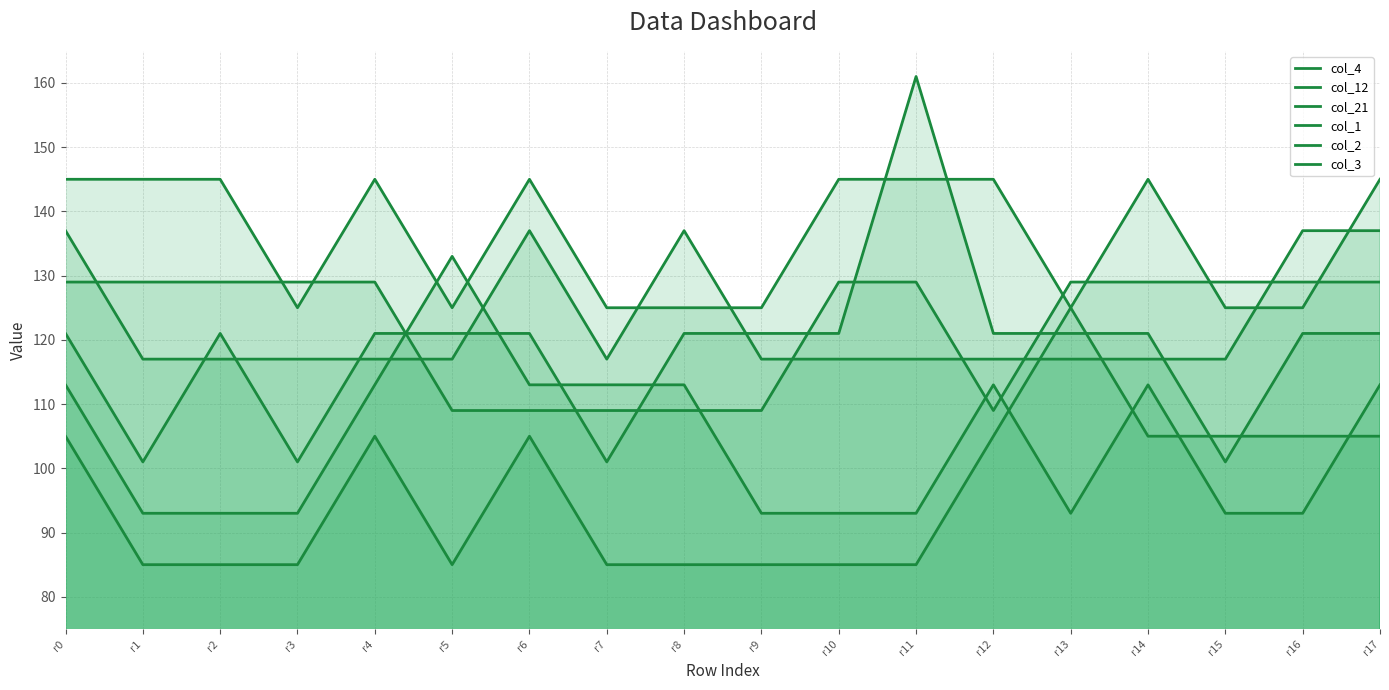

What is the sum of the col_3 values at r9 and r1?

270